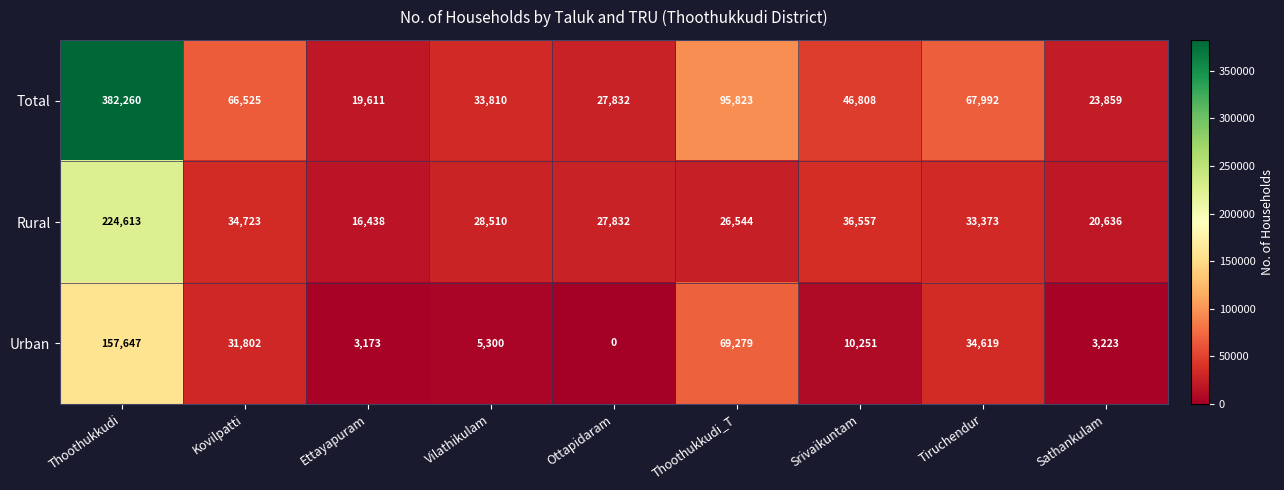

The Urban series shows 55220 at Ottapidaram. True or false?

False